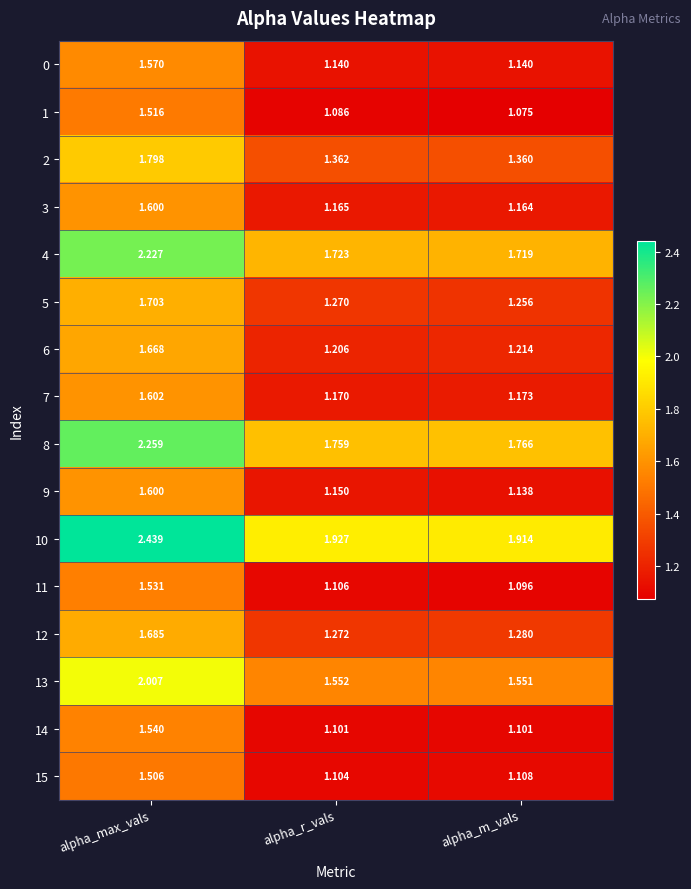

Which category has the highest value in the 8 series?

alpha_max_vals